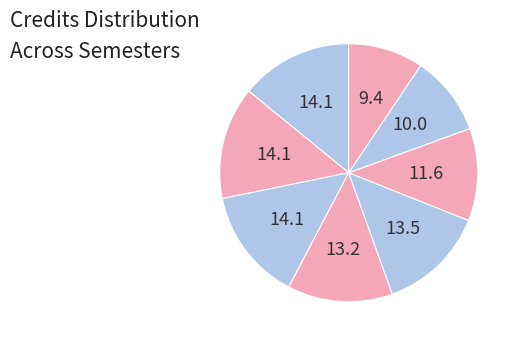

Count the number of slices in the pie.

8